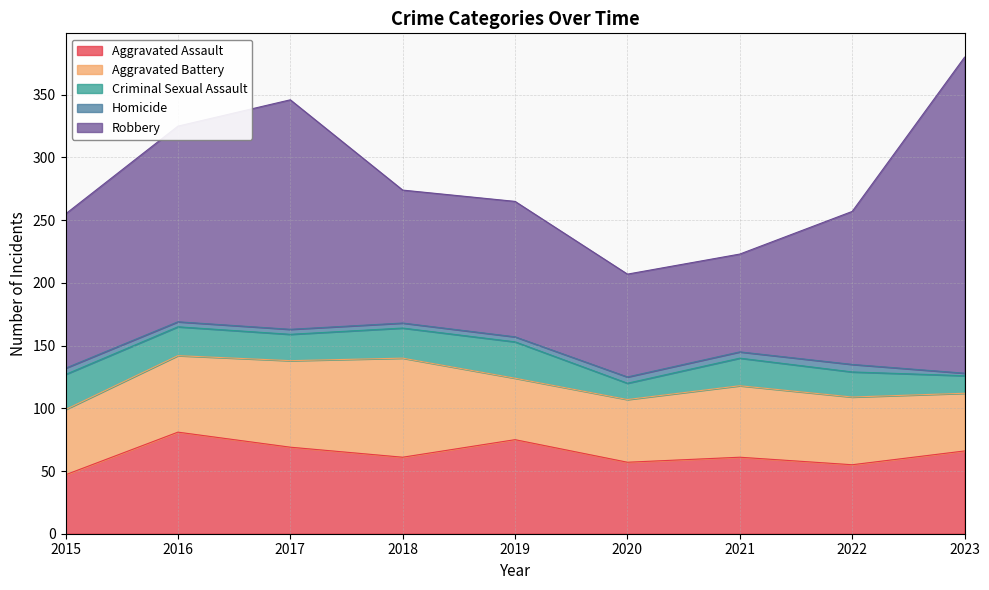

What is the value of the Robbery point at the 4th from the left?

106